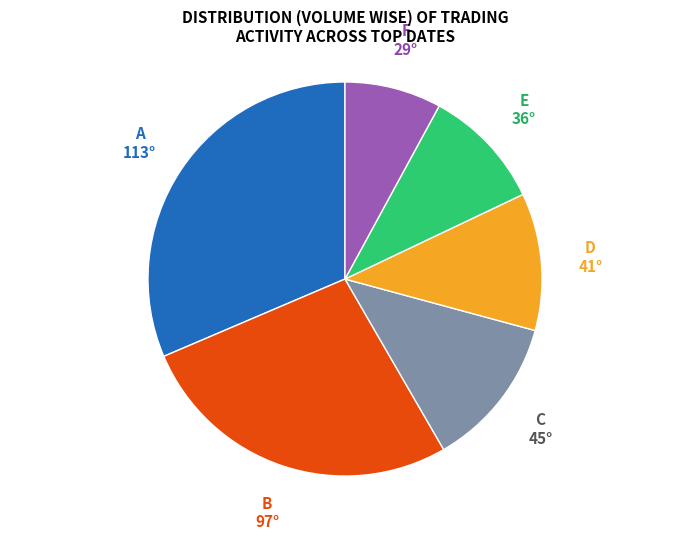

Does D represent more than half of the total?

No